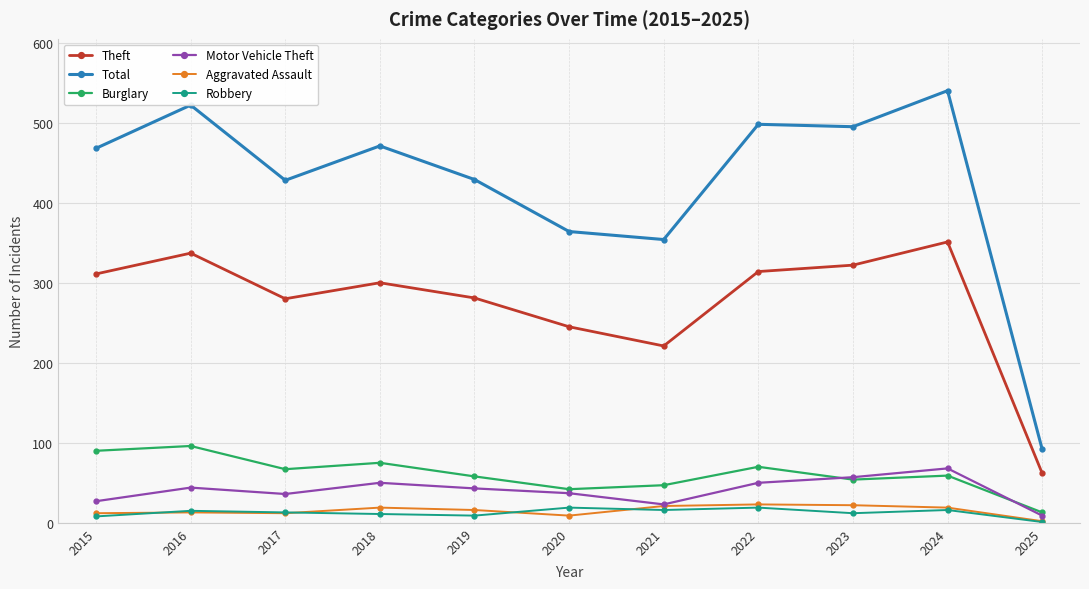

In Robbery, how many points are lower than both neighbors (excluding endpoints)?

3